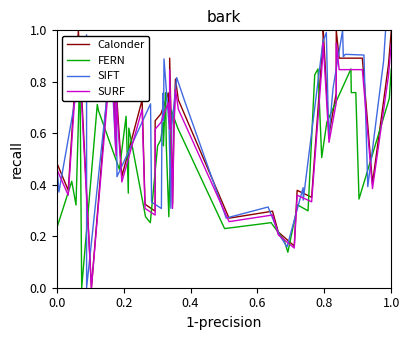

Which series has the largest total across all categories?

Calonder